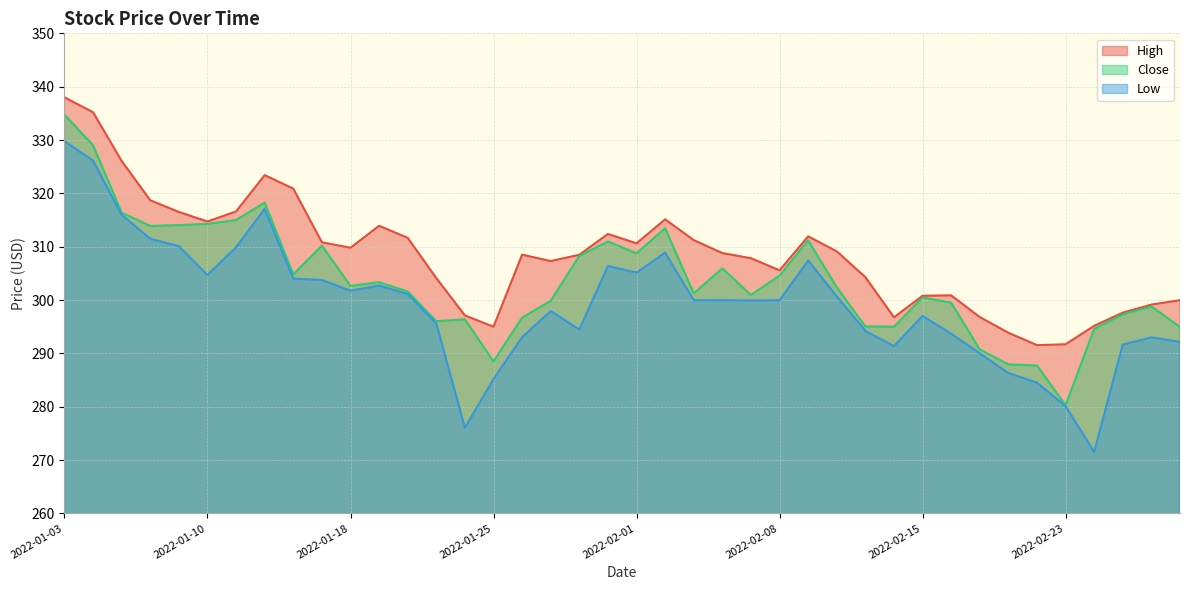

Which category has the lowest value in the Close series?

2022-02-23